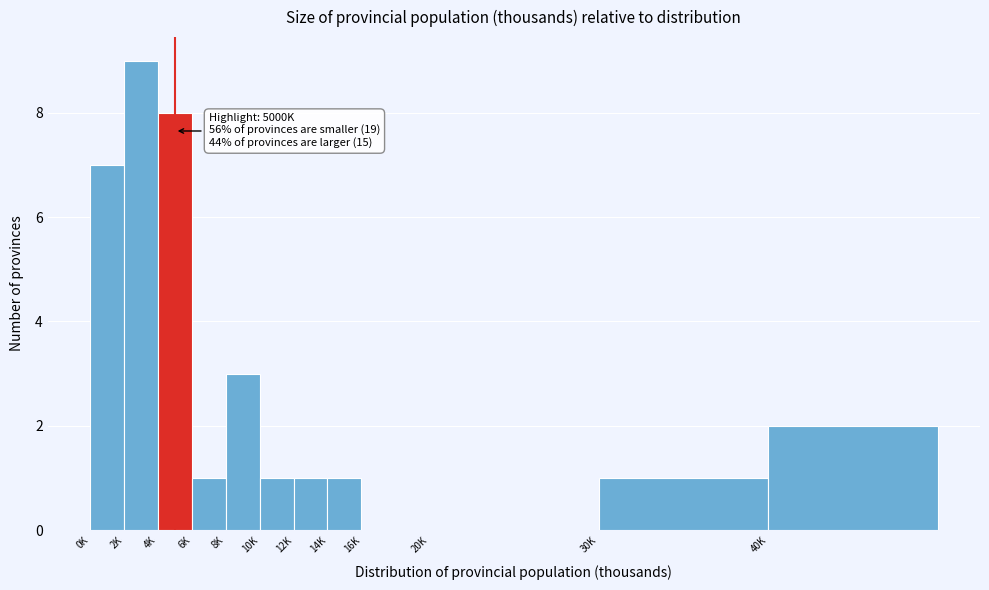

Reading left to right, transcribe all the data shown in this chart.

0K=7	2K=9	4K=8	6K=1	8K=3	10K=1	12K=1	14K=1	16K=0	20K=0	30K=1	40K=2